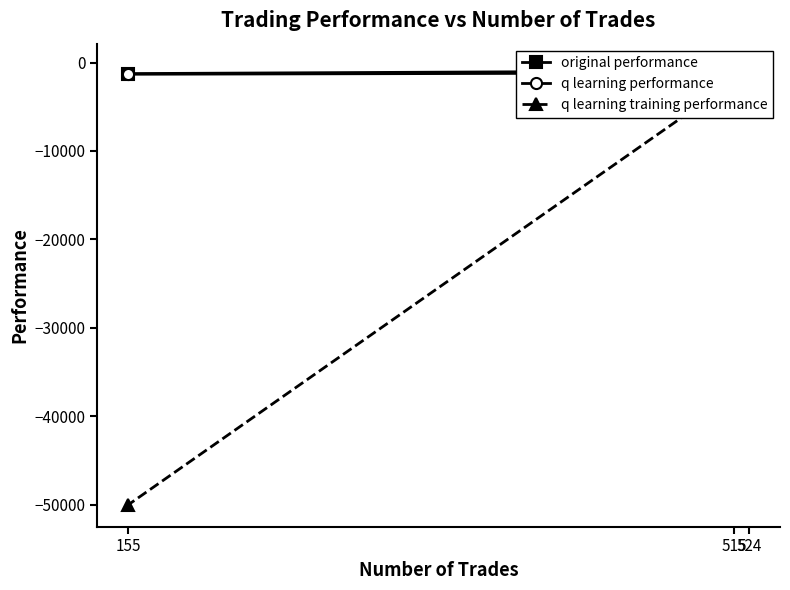

Which series has the largest range (max minus min)?

q learning training performance